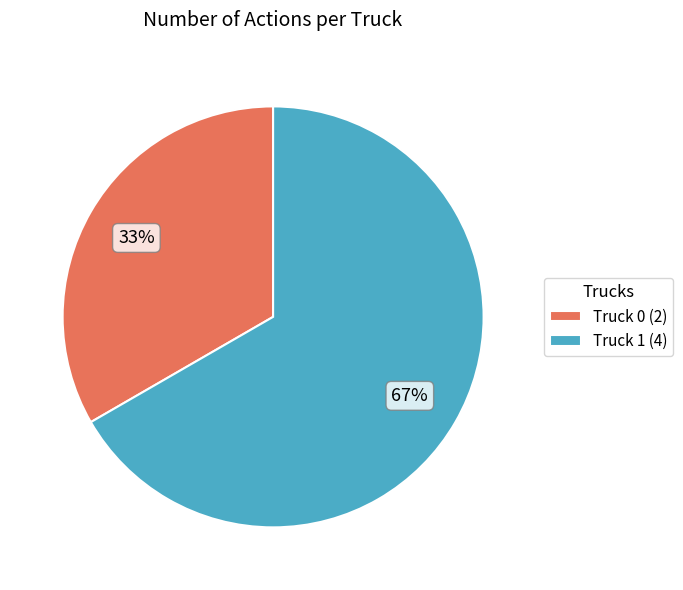

What percentage is the Truck 1 slice, to the nearest percent?

67%